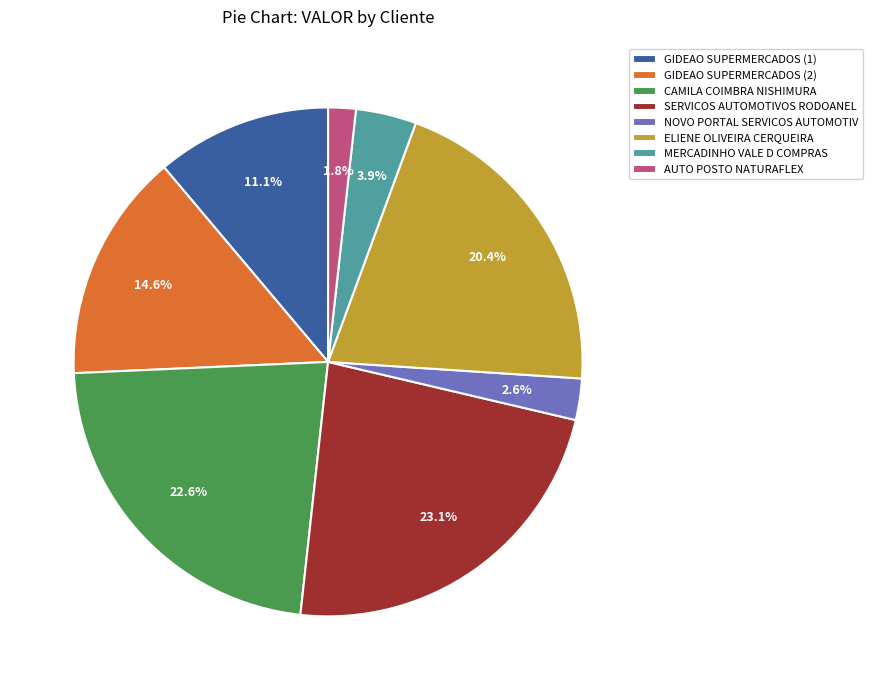

Rank the categories by value from lowest to highest.

AUTO POSTO NATURAFLEX, NOVO PORTAL SERVICOS AUTOMOTIV, MERCADINHO VALE D COMPRAS, GIDEAO SUPERMERCADOS (1), GIDEAO SUPERMERCADOS (2), ELIENE OLIVEIRA CERQUEIRA, CAMILA COIMBRA NISHIMURA, SERVICOS AUTOMOTIVOS RODOANEL